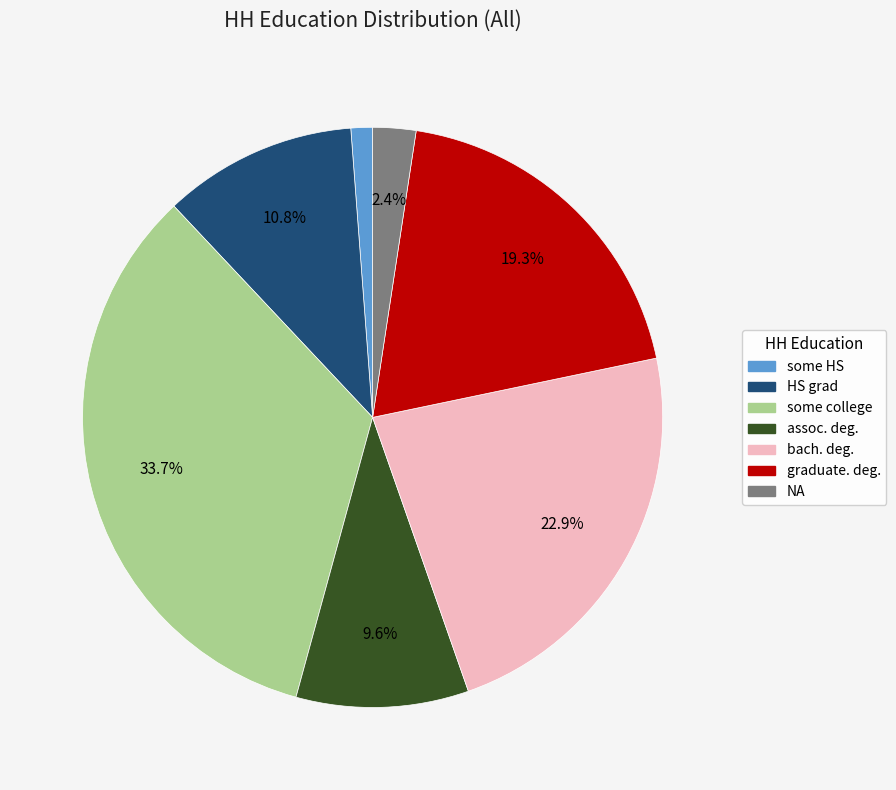

How many slices are in this pie chart?

7